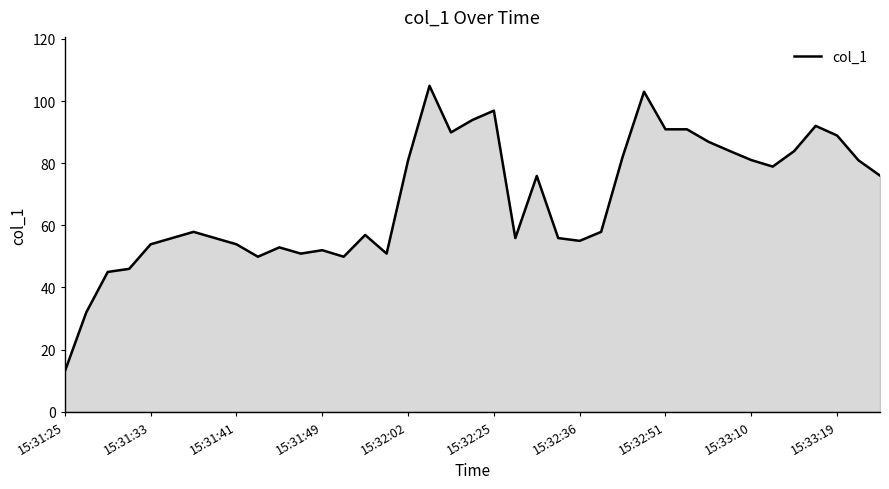

What is the difference between the maximum and minimum values?

91.9